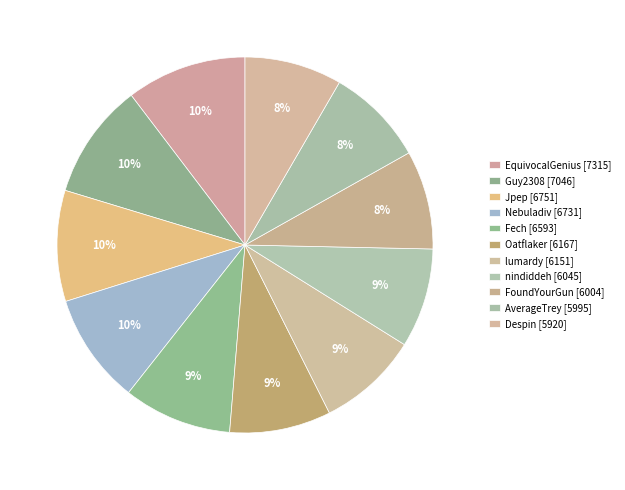

True or false: Nebuladiv accounts for 10% of the total.

True